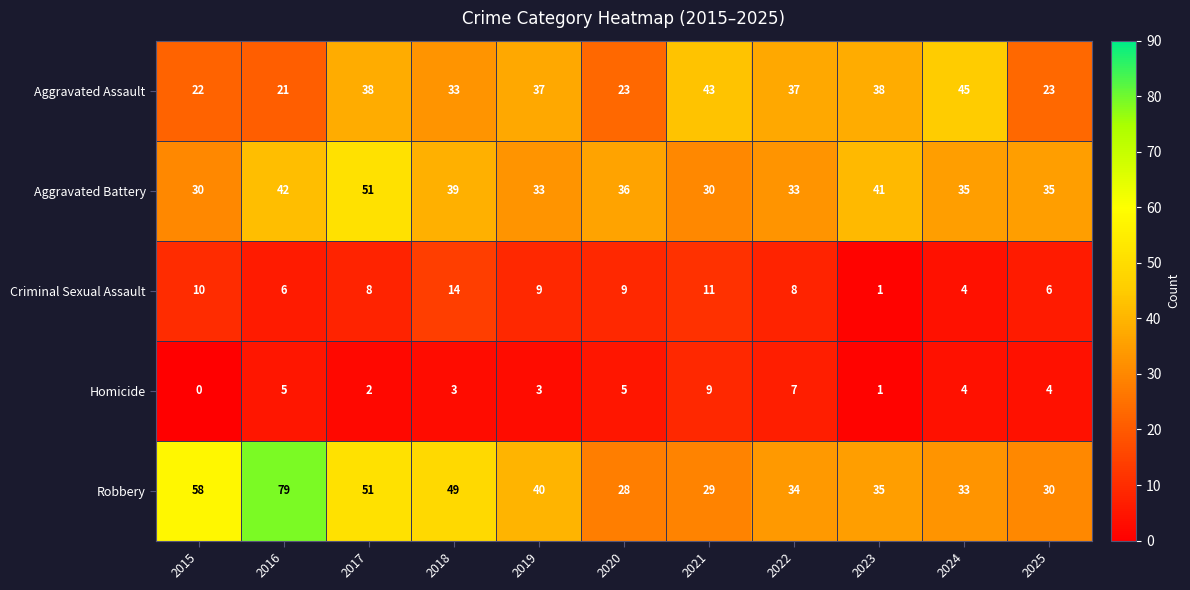

What is the greatest value displayed?

79